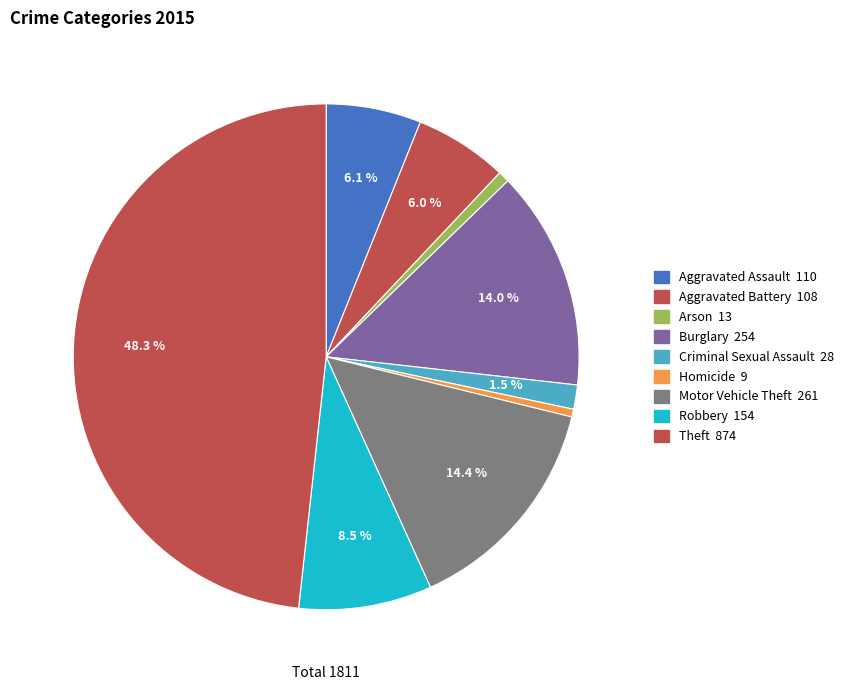

Is there any slice that represents more than half of the pie?

No